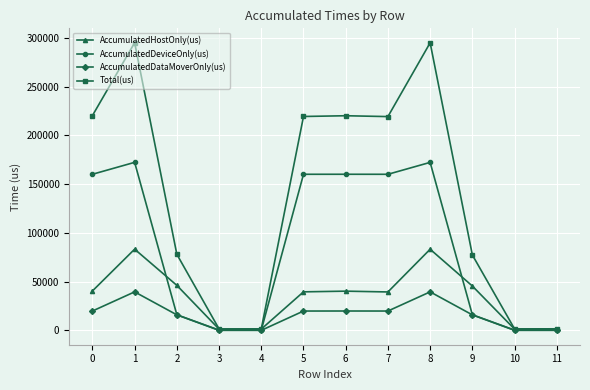

What is the highest value of the AccumulatedDataMoverOnly(us) series?

39463.4